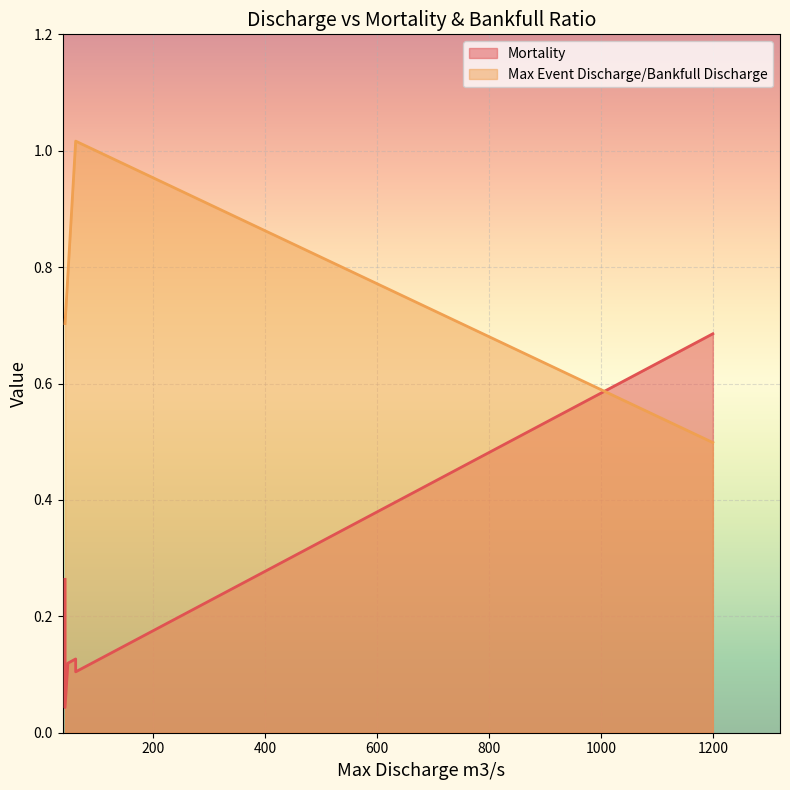

Where is the first local minimum for Mortality?

42.6